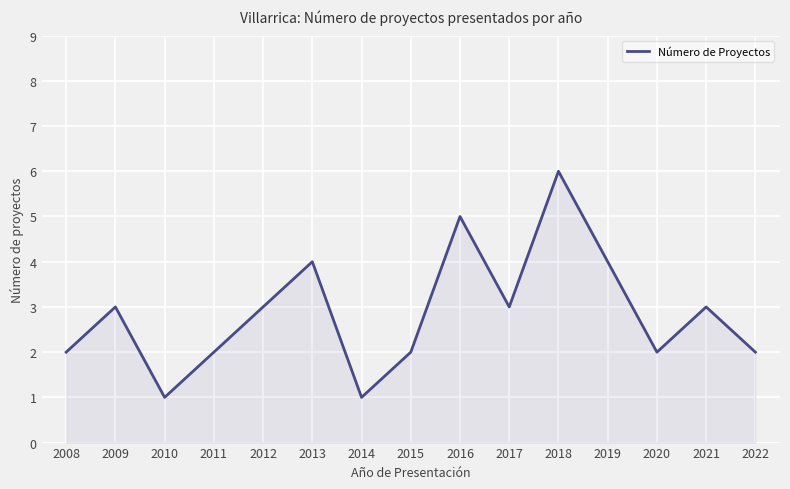

What is the approximate value at 2016?

5